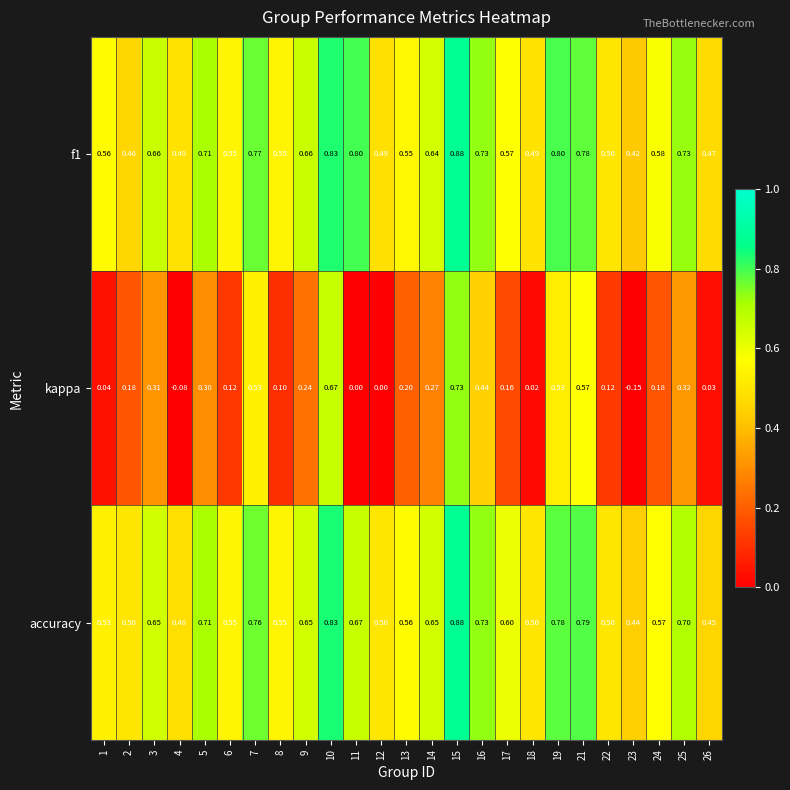

Which series has the widest spread of values?

kappa